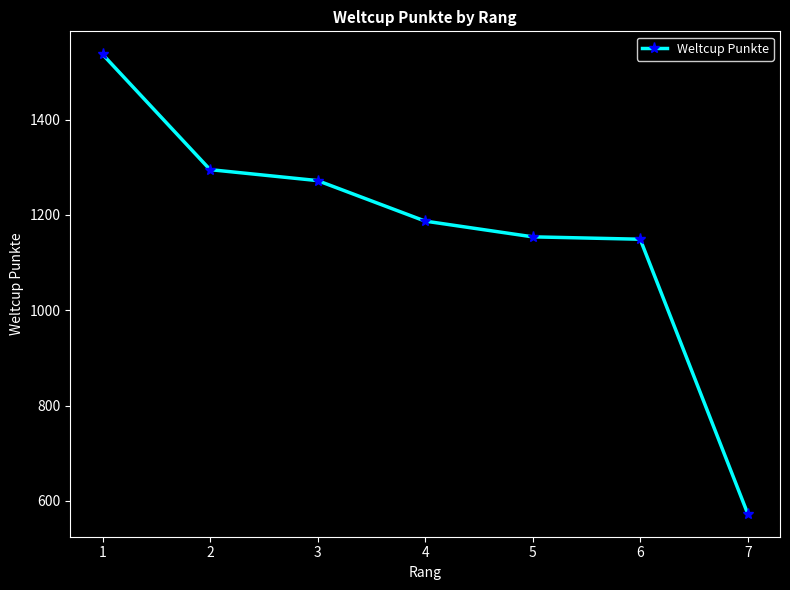

What is the change in value from 1 to 5?

-383